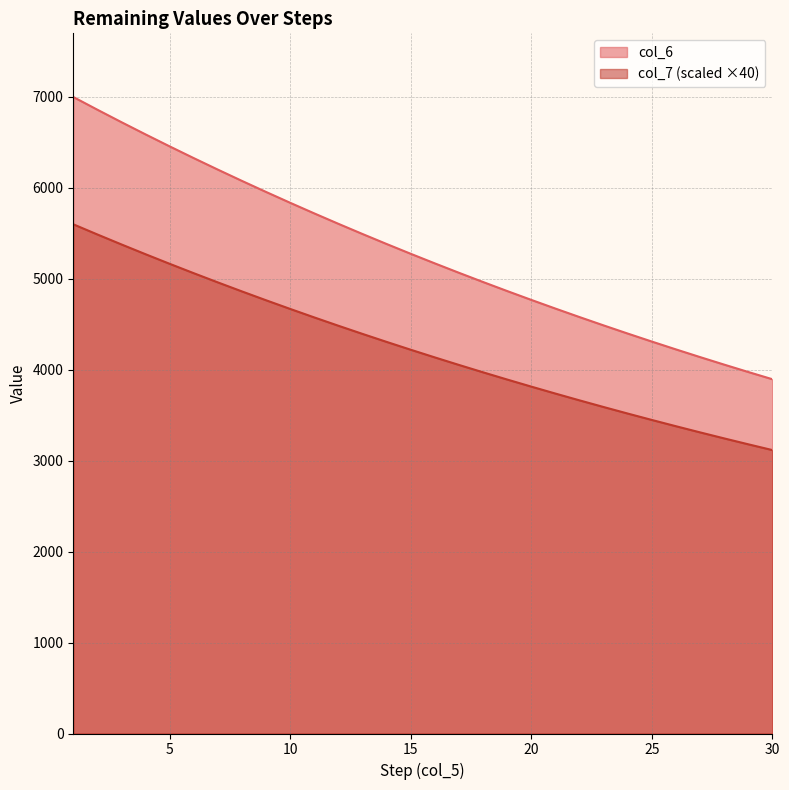

What is the average value of the col_6 series?

5302.7